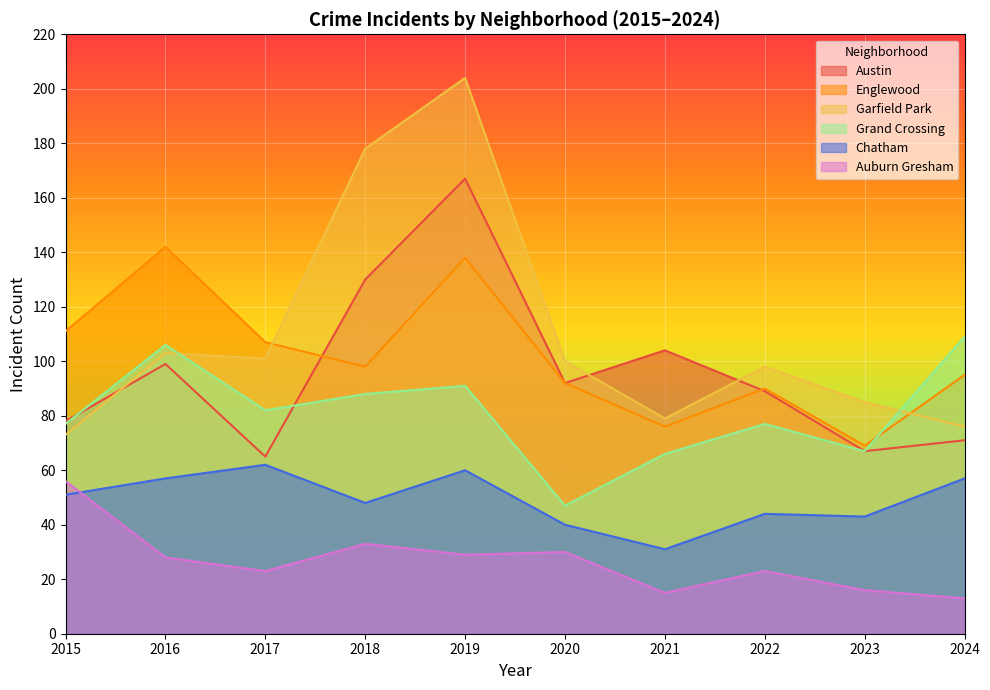

Between 2018 and 2020, which is larger?

2018